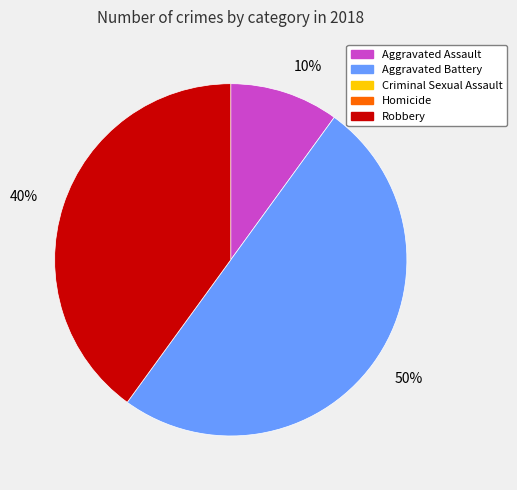

To the nearest percent, what is the difference between the largest and smallest slice percentages?

40%